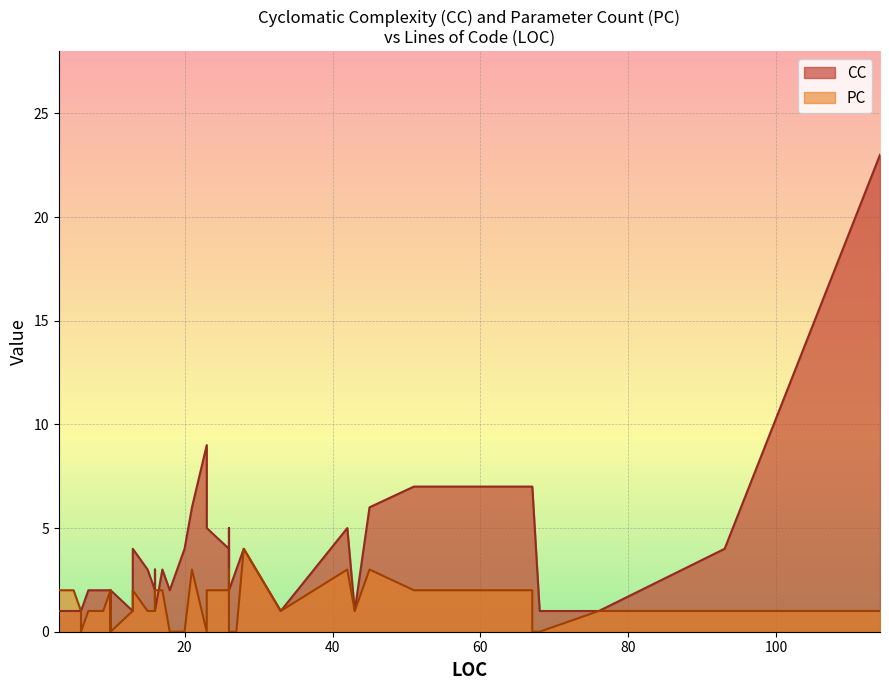

What is the difference between the highest and lowest values at 26?

2